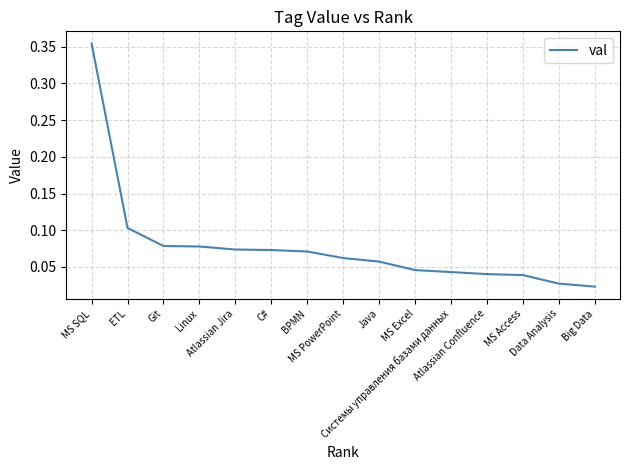

What is the difference between the maximum and minimum values?

0.3